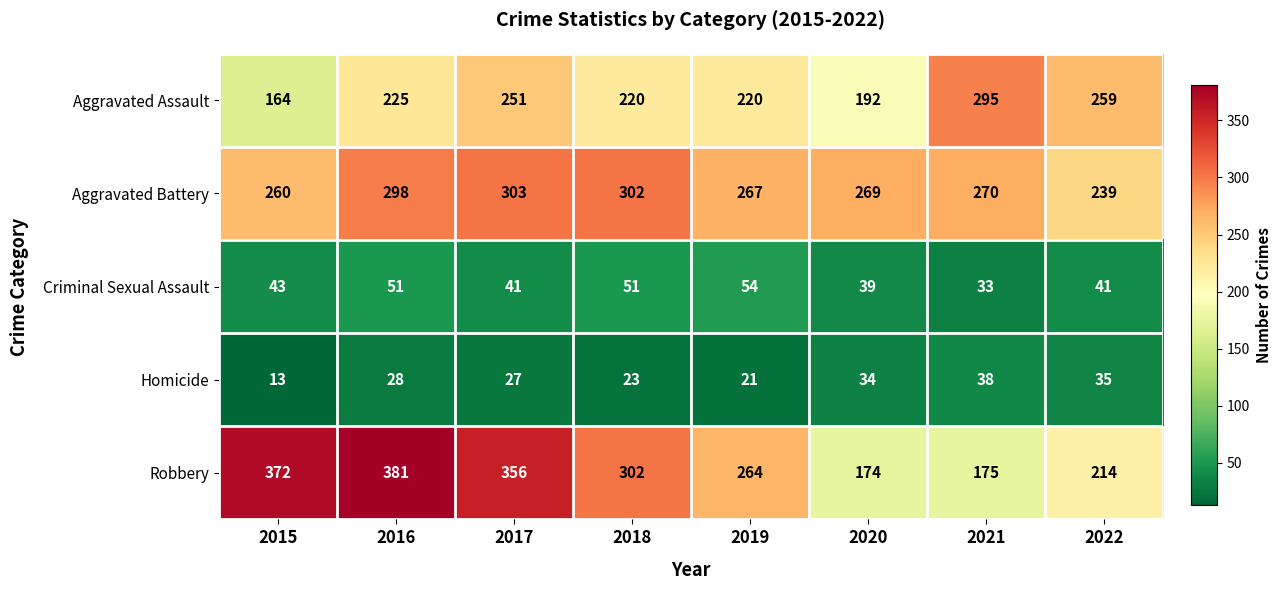

At which category is the sum across all series the highest?

2016